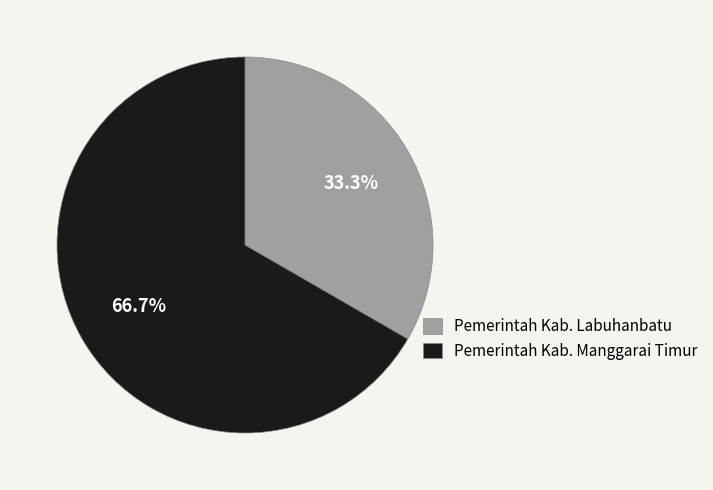

Is it true that Pemerintah Kab. Labuhanbatu is 33% of the pie?

True